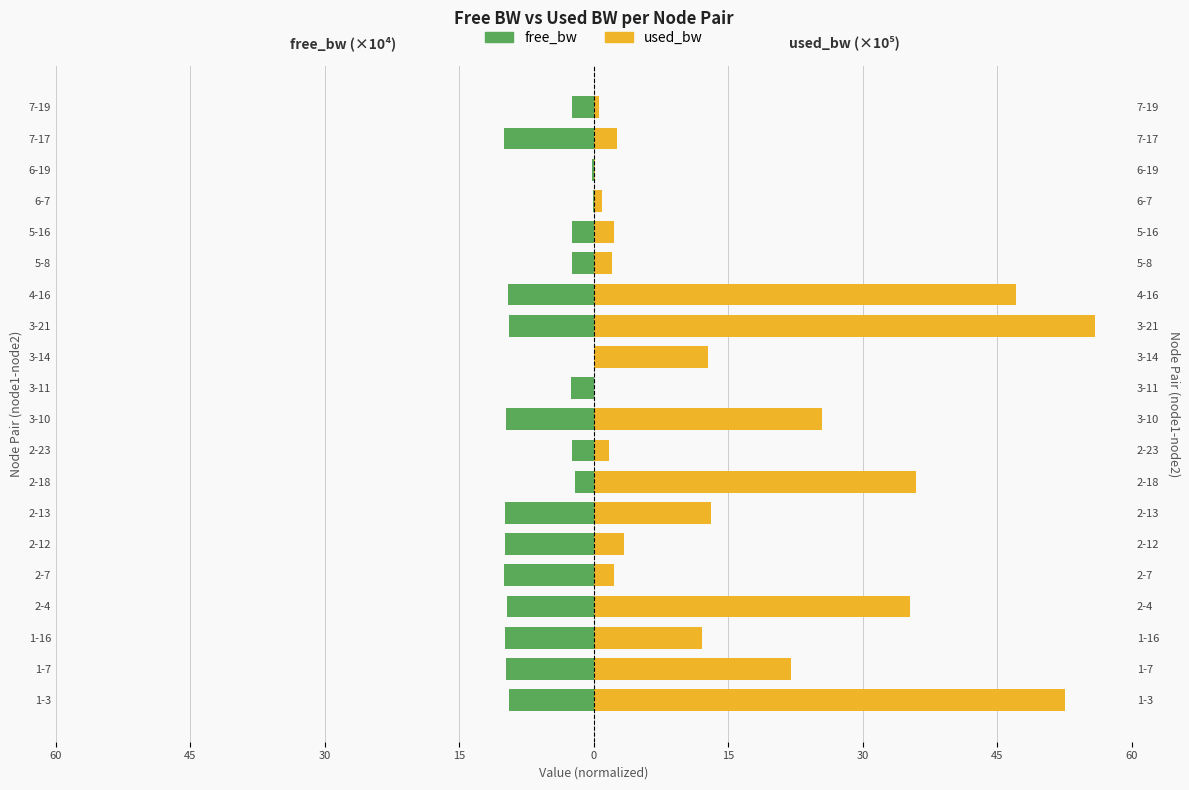

The value of used_bw at 1-3 is 31.7. True or false?

False